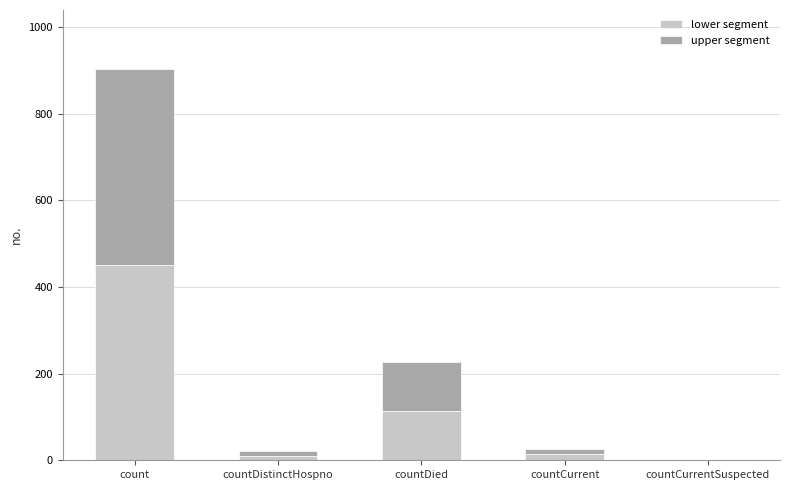

How many series are shown in this chart?

2